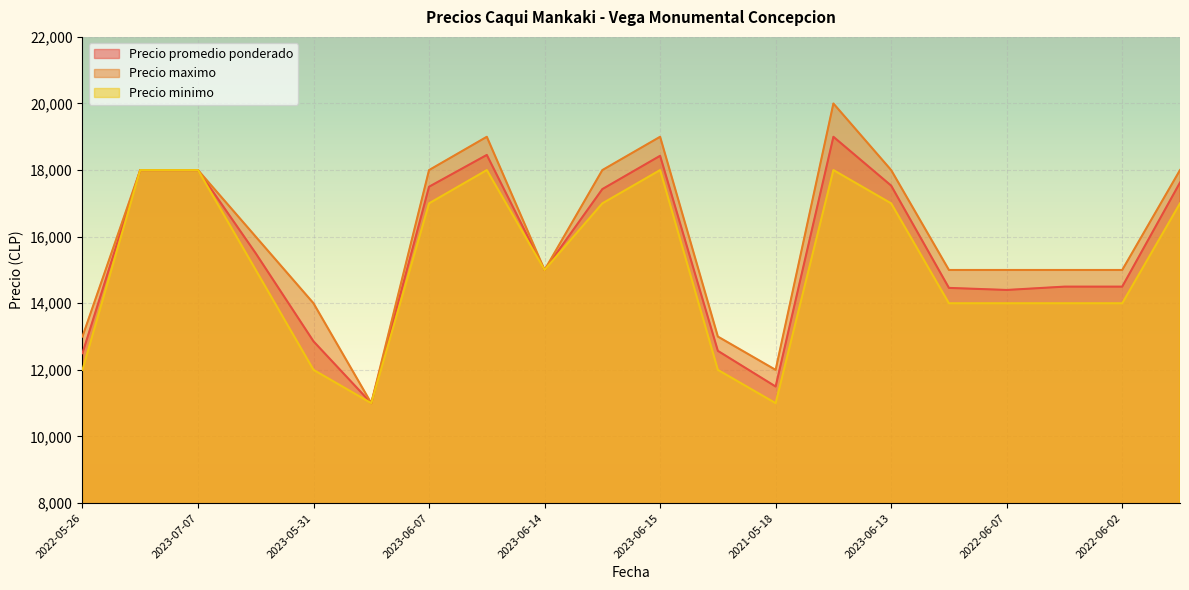

Where is Precio maximo nearest to the value 15500?

2021-05-14